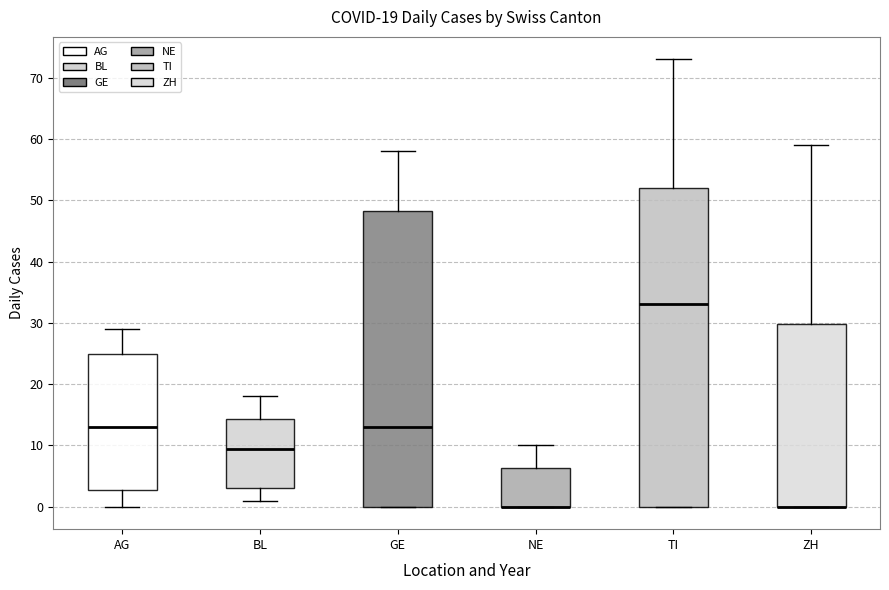

Which box is the tallest, from its lower edge to its upper edge?

TI